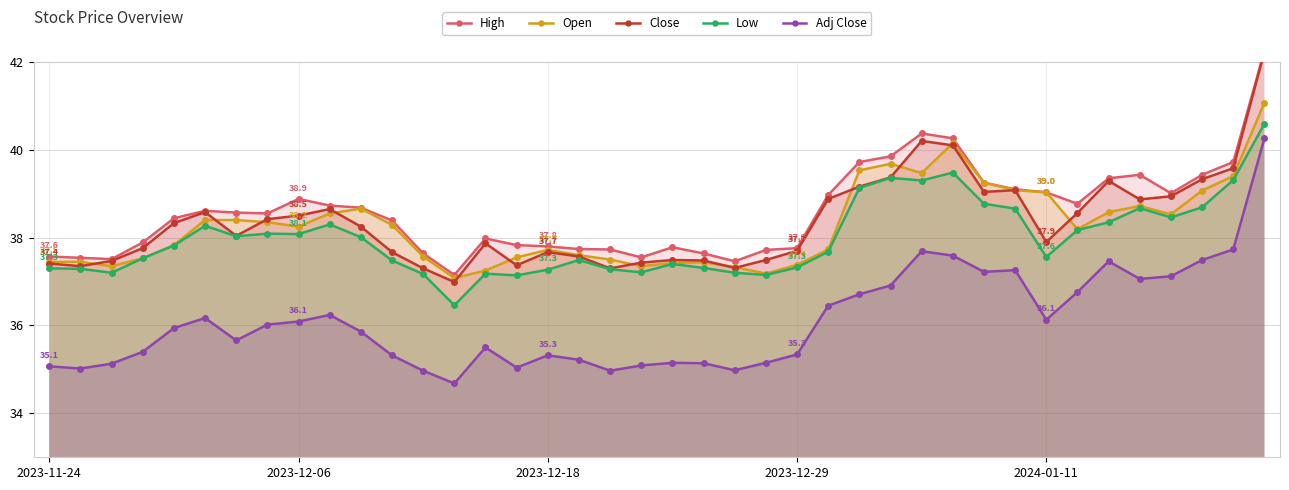

Is it true that Low equals 38.4 at 34?

True